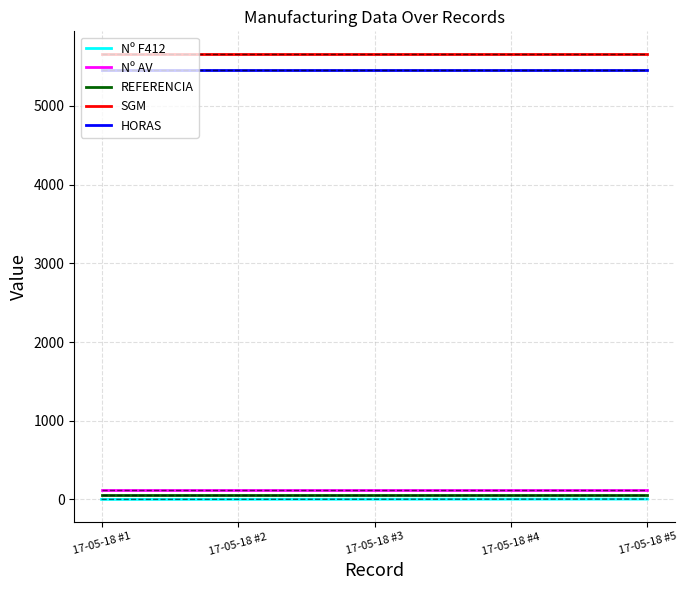

At 17-05-18 #1, list the series in order from largest to smallest.

SGM, HORAS, Nº AV, REFERENCIA, Nº F412